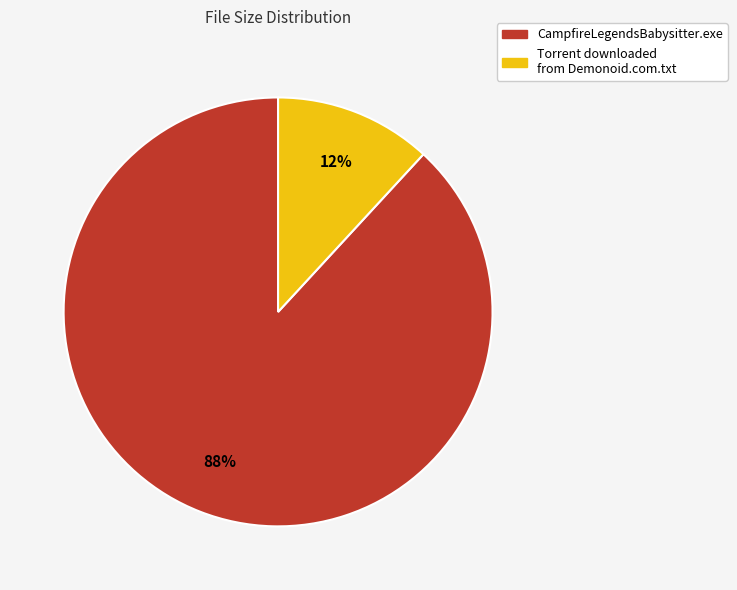

Rank the categories by value from lowest to highest.

Torrent downloaded from Demonoid.com.txt, CampfireLegendsBabysitter.exe